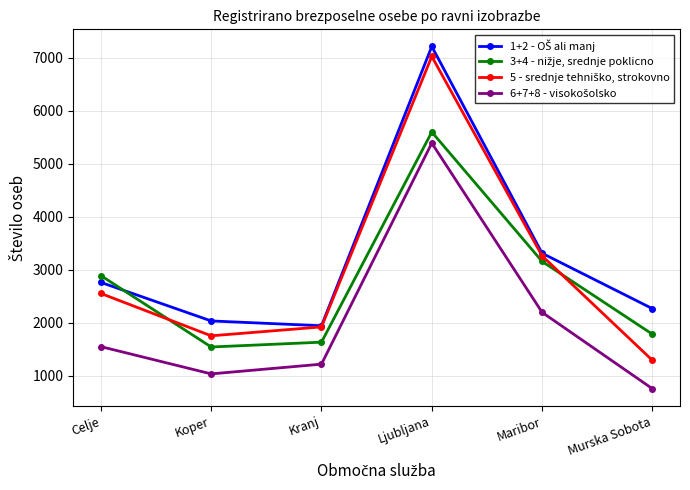

What is the label of the 1st point from the left?

Celje